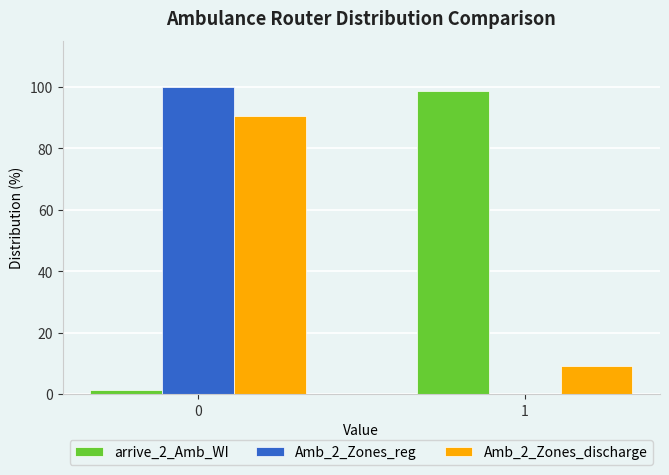

The value of arrive_2_Amb_WI at 0 is 1.2. True or false?

True